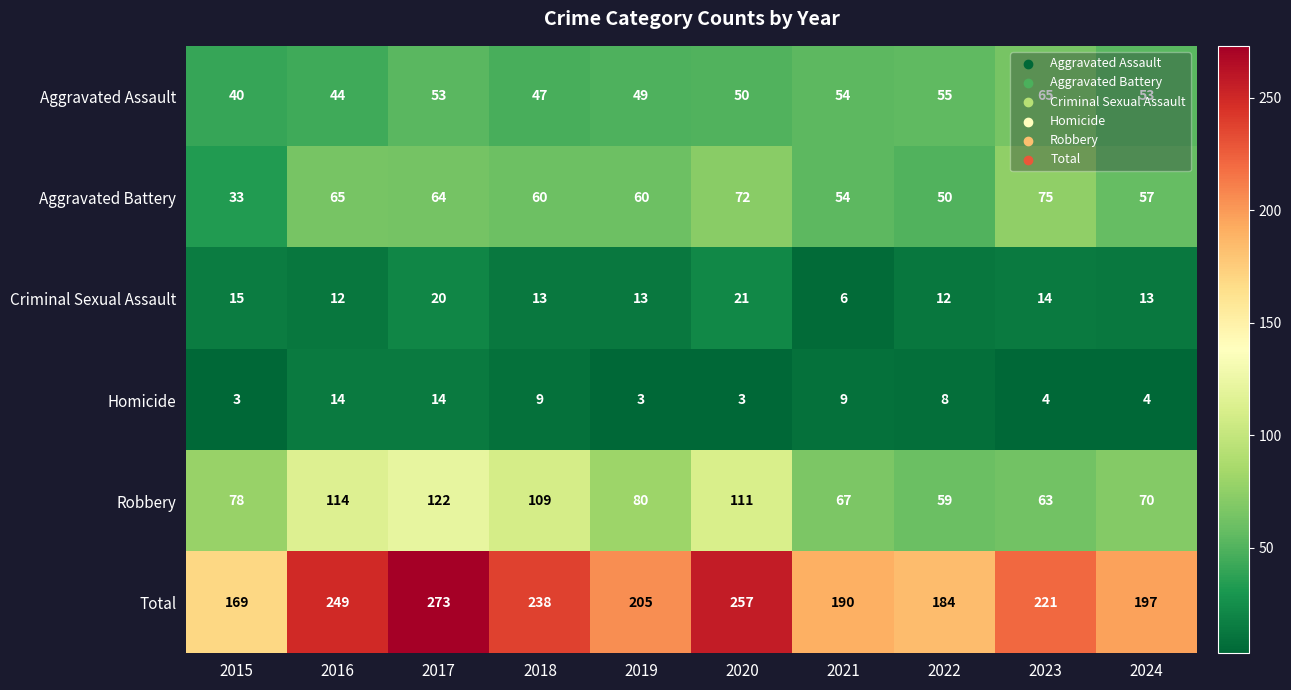

The Aggravated Assault series shows 65 at 2018. True or false?

False